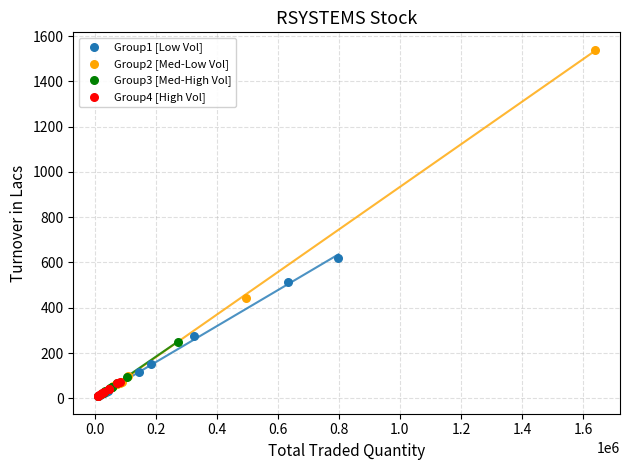

Which series contains the highest Y value?

Group2 [Med-Low Vol]